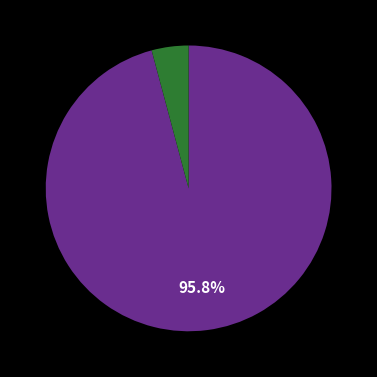

Is there a majority slice in this chart?

Yes